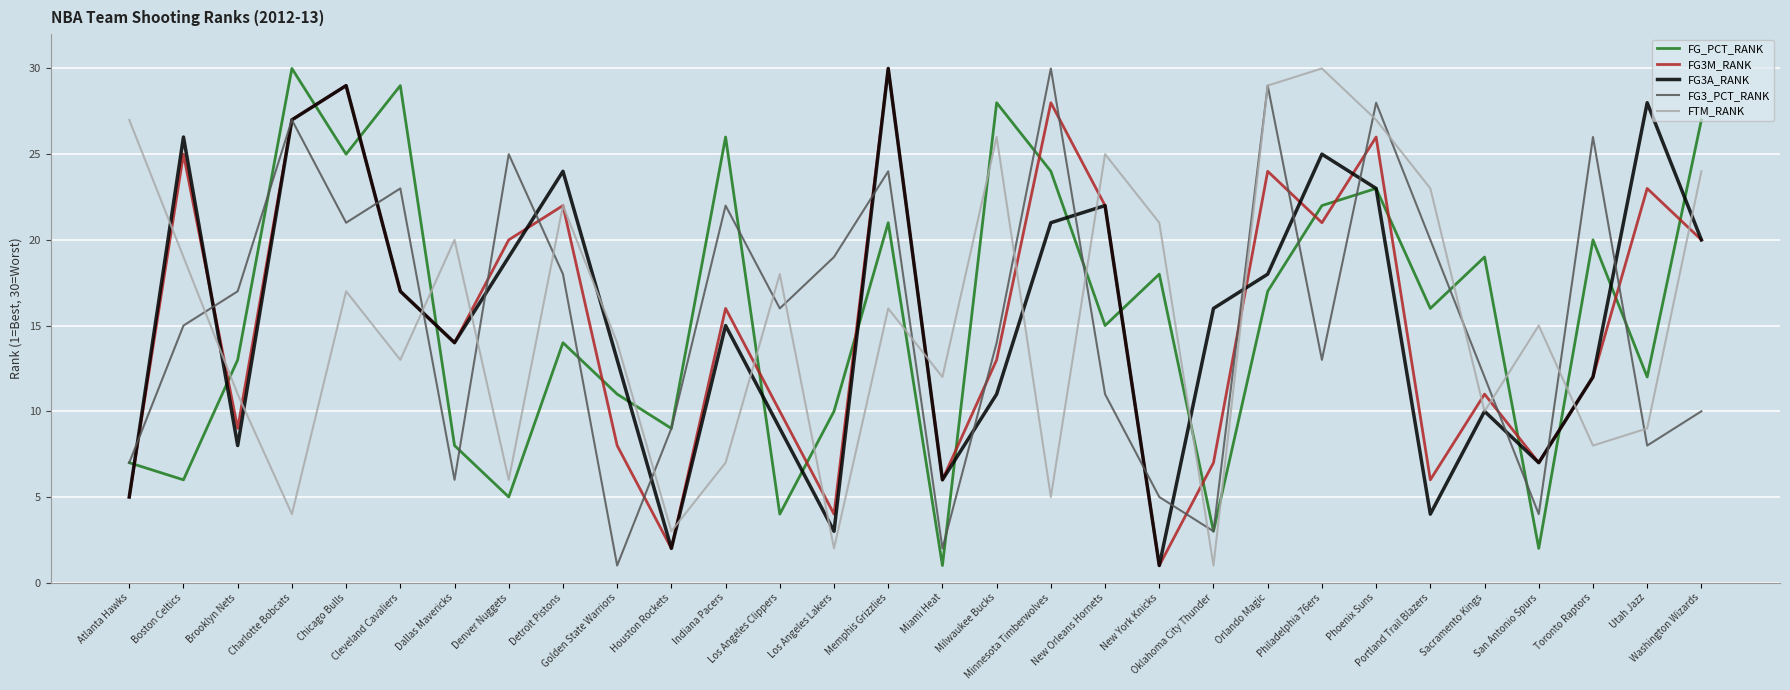

How many categories are shown in the chart?

30